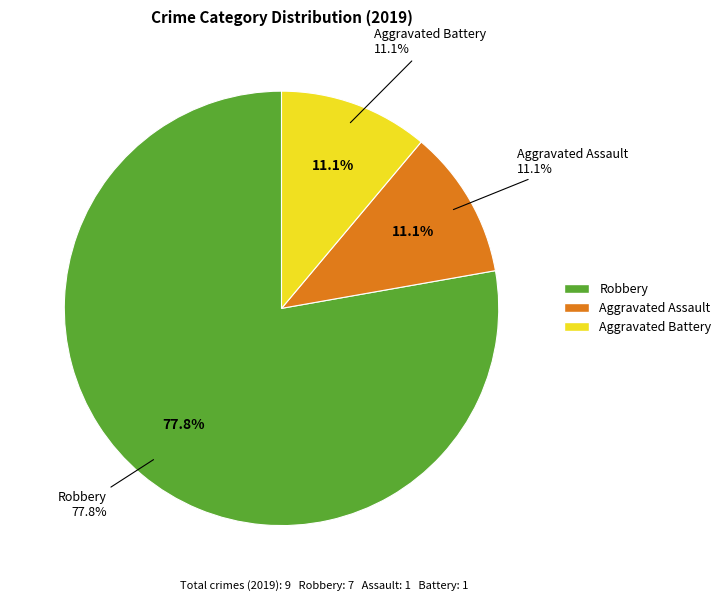

True or false: Aggravated Battery accounts for 1% of the total.

False